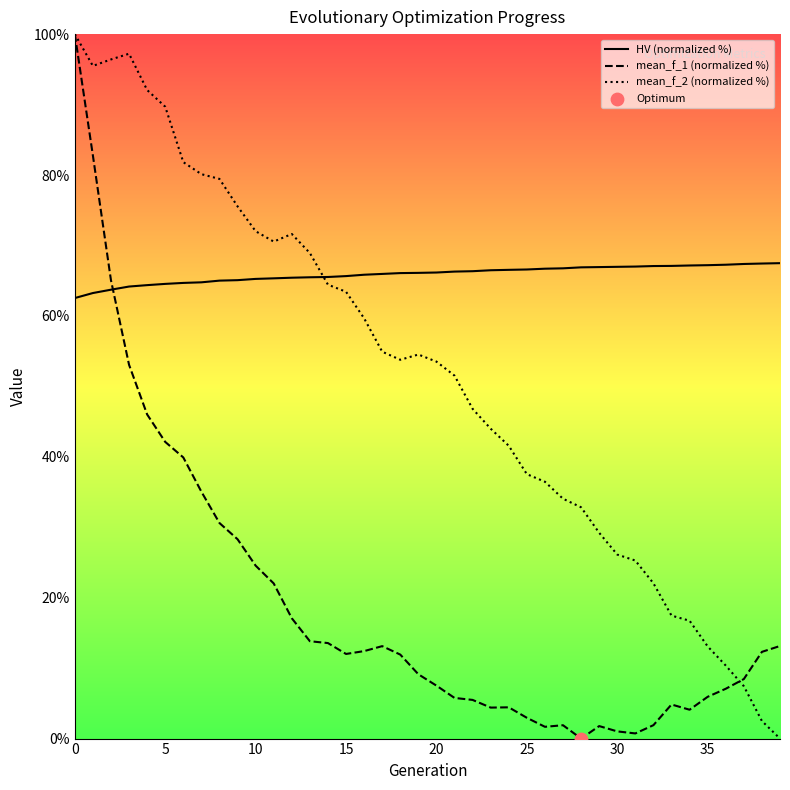

What is the total value across all series at 15?

141.1